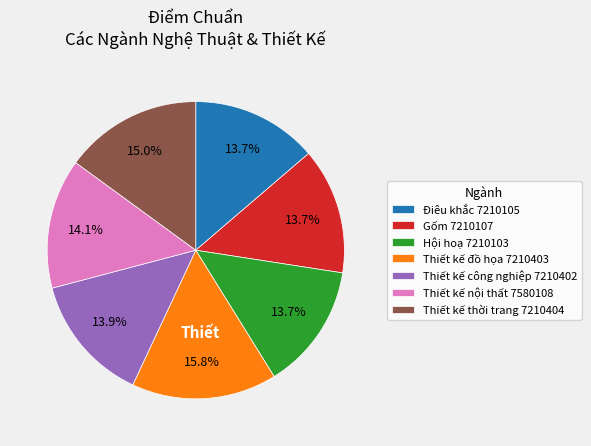

Which category has the biggest portion of the pie?

Thiết kế đồ họa 7210403